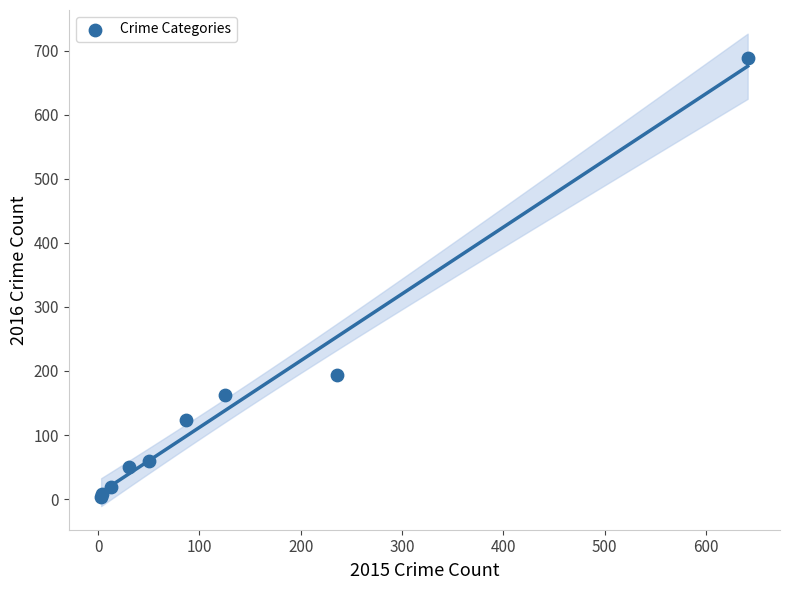

What Y value in the scatter plot is closest to 346?

194